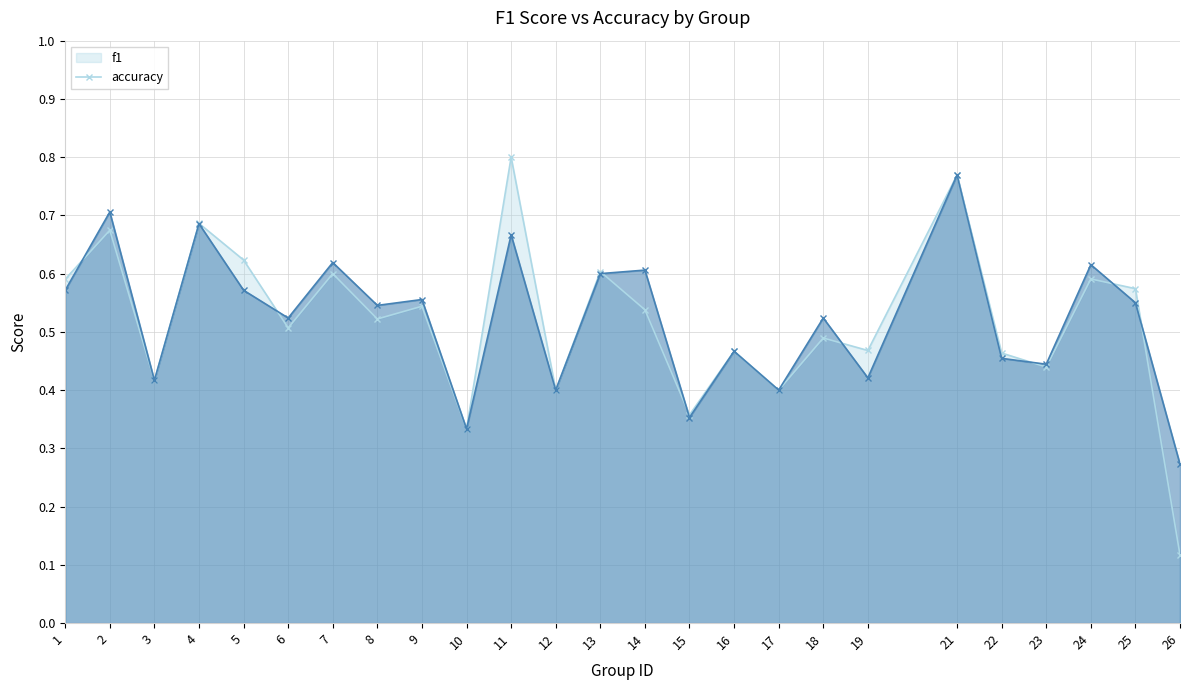

List the series in order of their overall mean, lowest first.

f1, accuracy